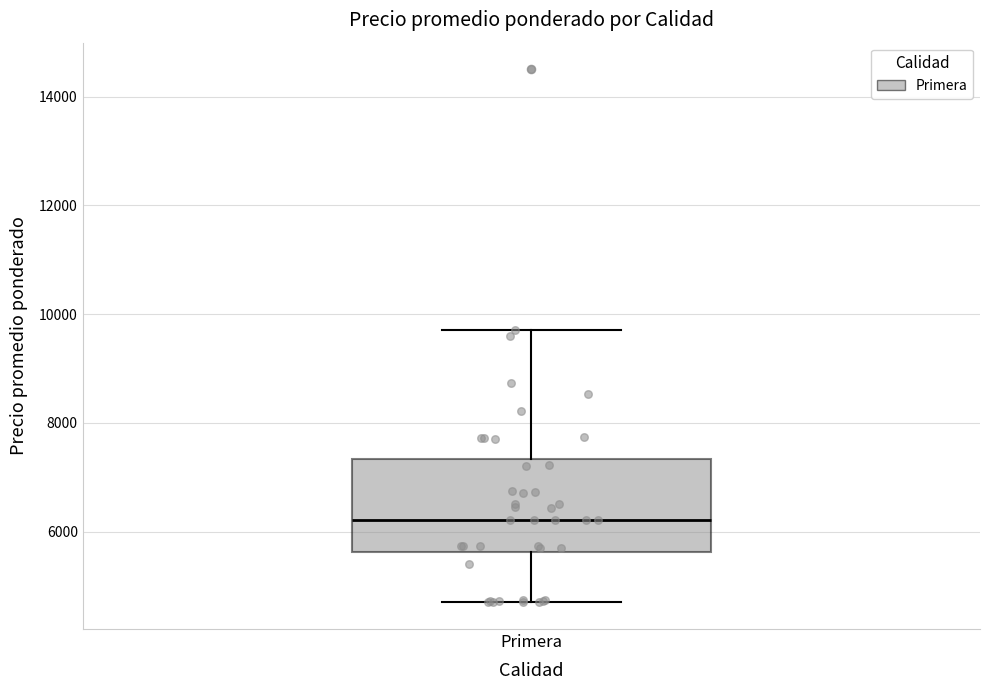

Read this box plot against the y-axis: the position of the median line, the range covered by the box, and the ends of both whiskers. The values are not printed on the chart, so give them approximately, as read against the axis.

median 6200, box 5600 to 7400, whiskers 4600 to 9600